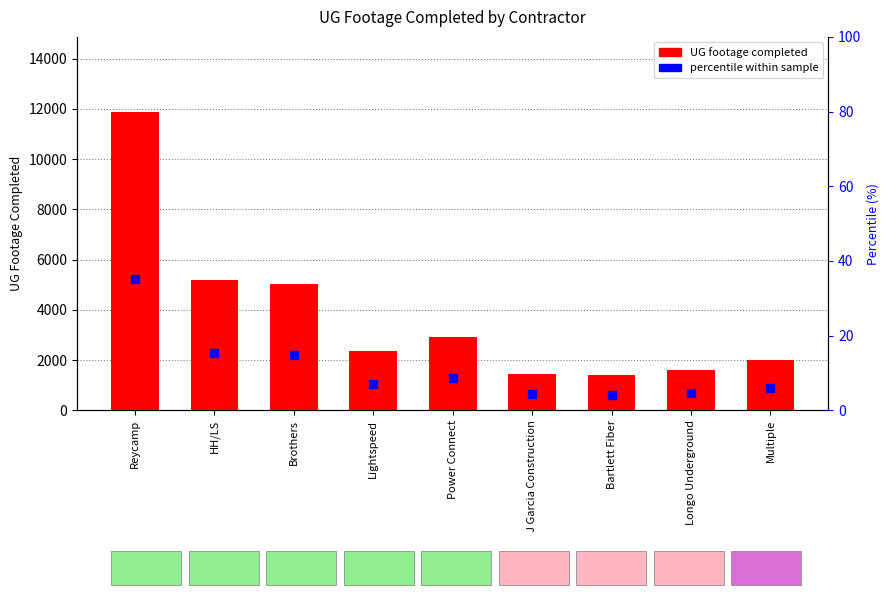

What are all the series names shown in the legend?

UG footage completed, percentile within sample